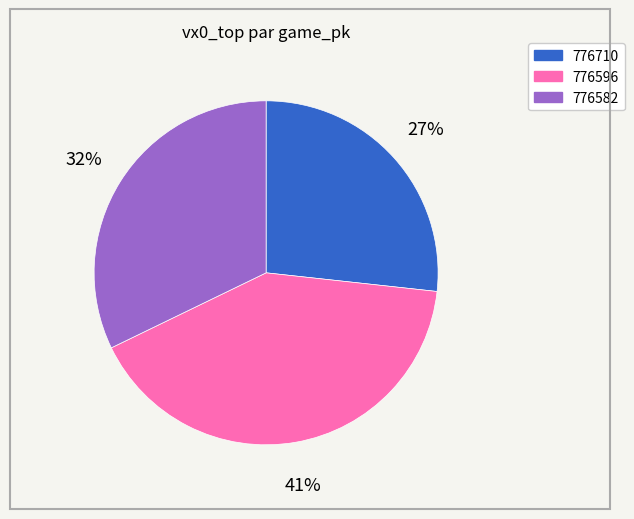

The 776582 slice represents 42% of the pie. True or false?

False